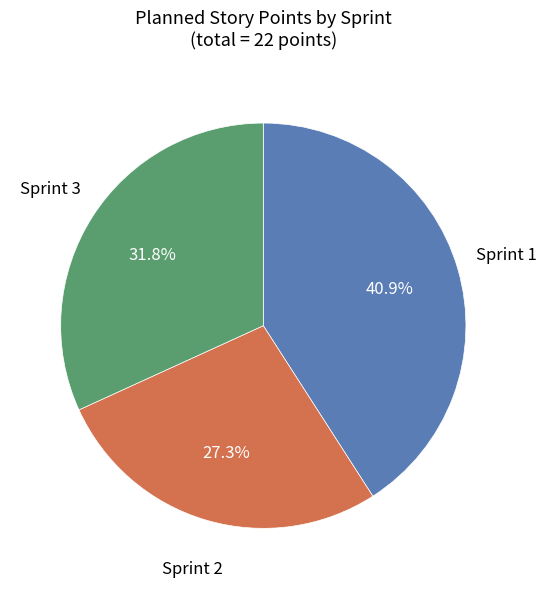

Is there any slice that represents more than half of the pie?

No